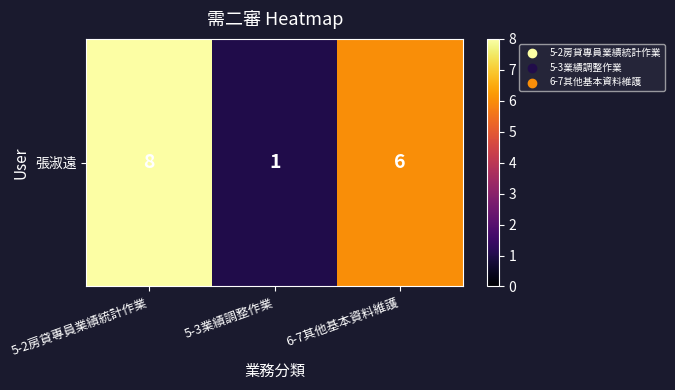

The value at 5-2房貸專員業績統計作業 is 4. True or false?

False